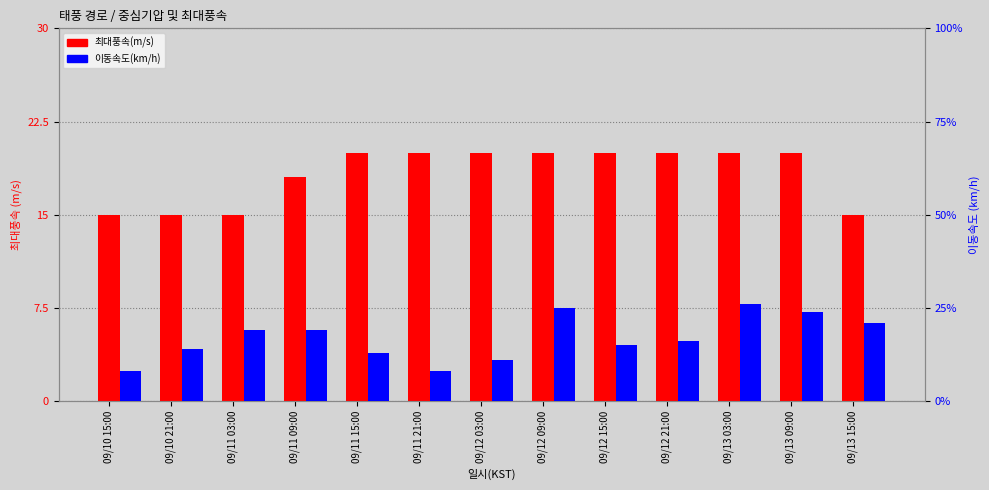

Between 09/10 21:00 and 09/12 09:00, which series saw the biggest shift?

이동속도(km/h)